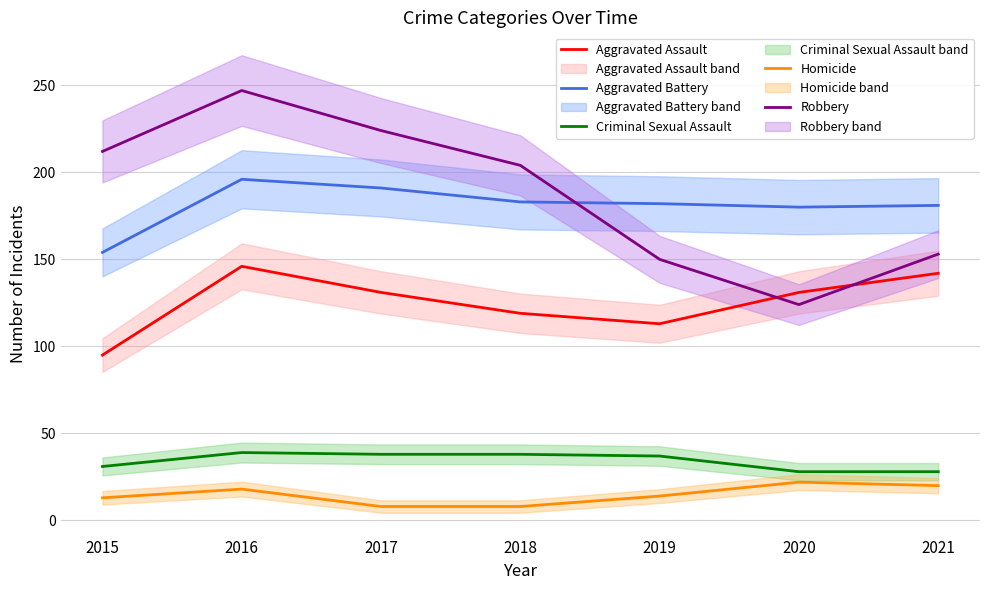

What is the difference between the maximum and minimum values in the Aggravated Assault series?

51